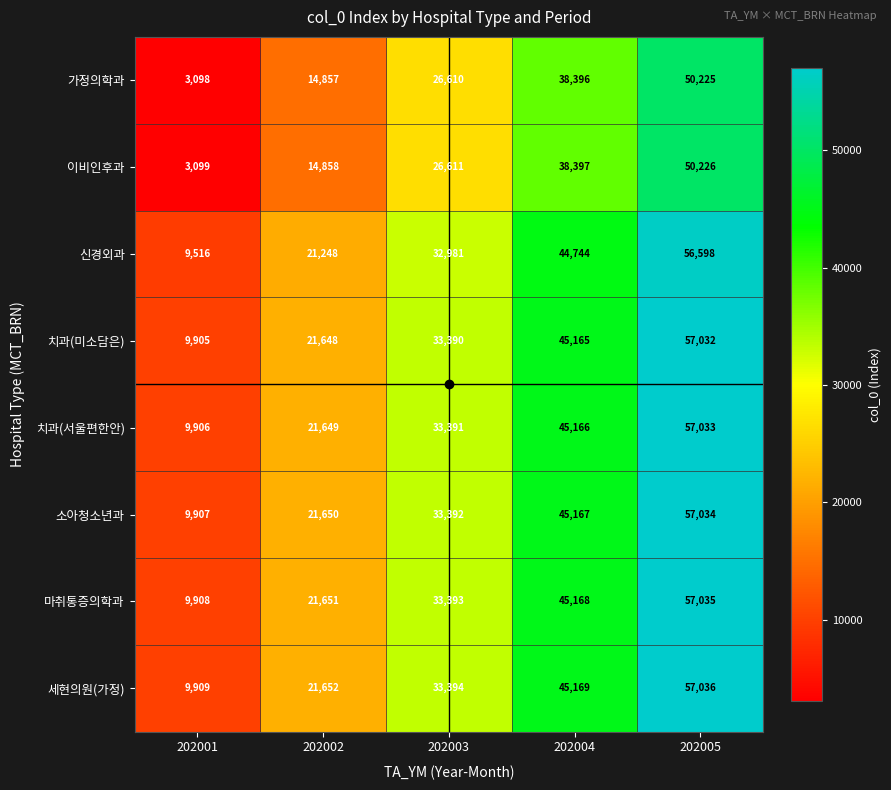

Is it true that 이비인후과 equals 38397 at 202004?

True